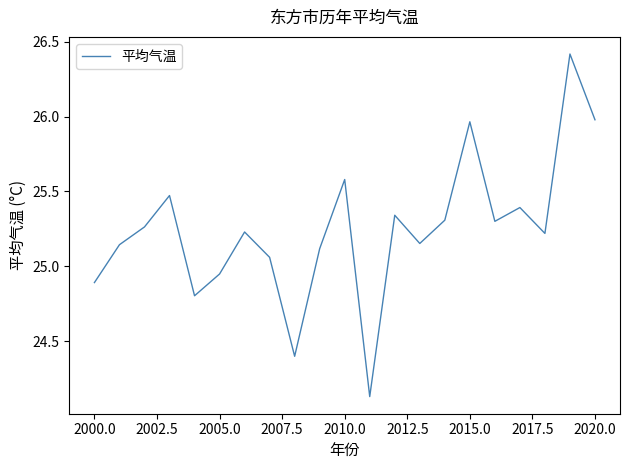

What is the maximum value shown in the chart?

26.4